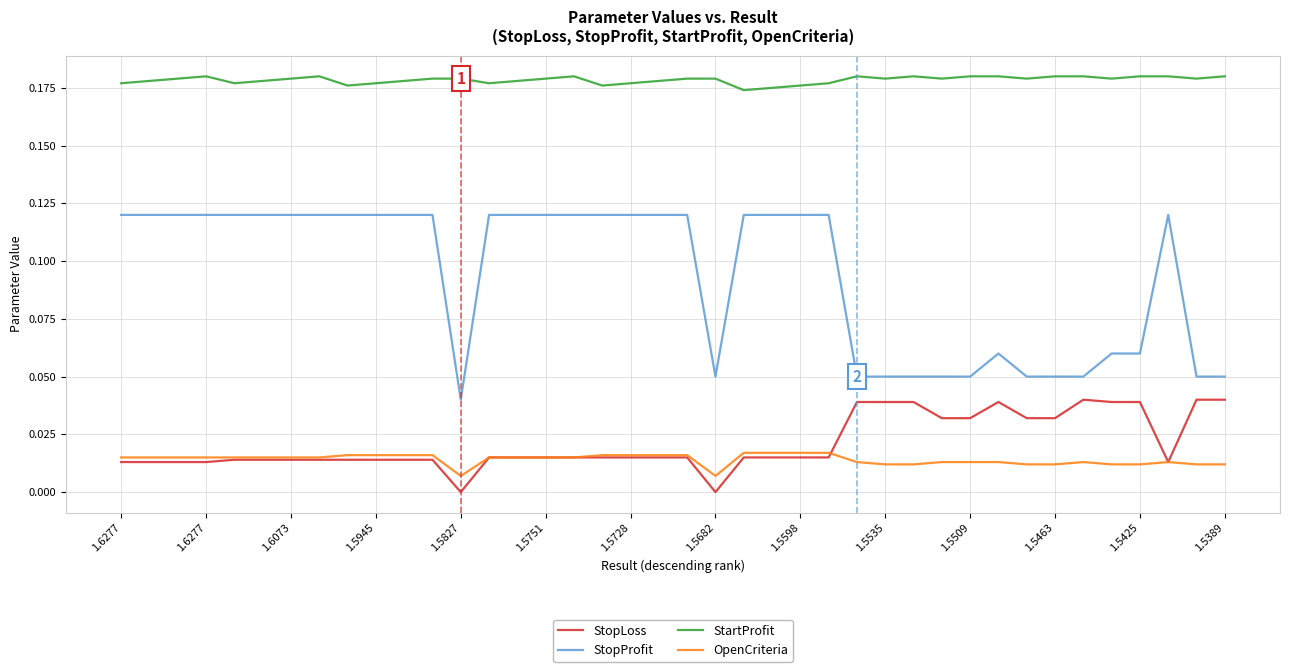

How many StopLoss values are between 0 and 1?

40